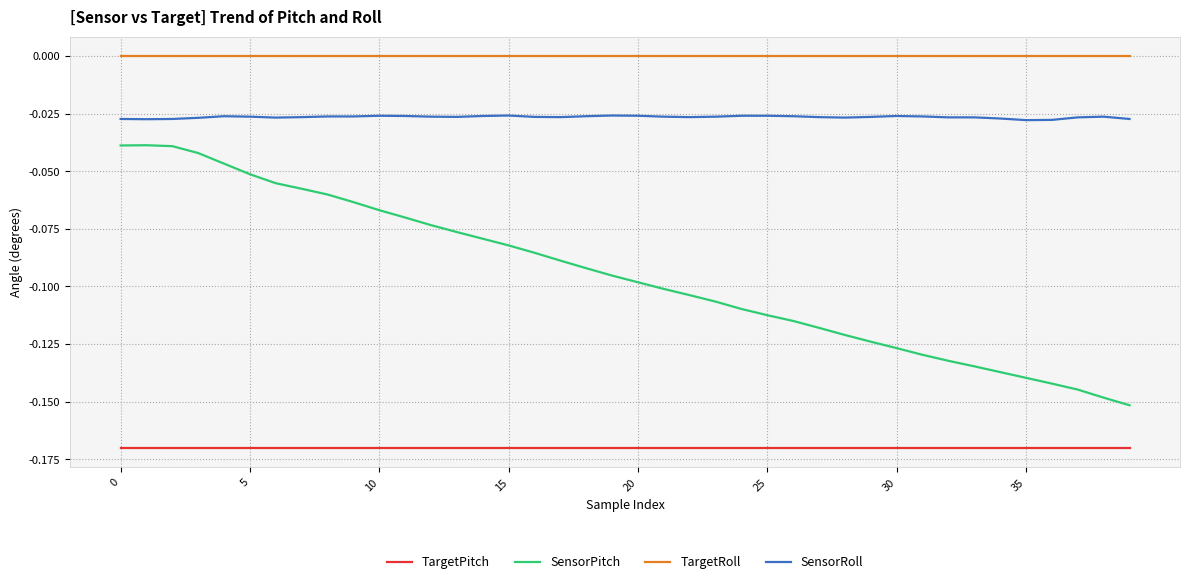

True or false: SensorPitch has more than 2 interior local peaks.

False